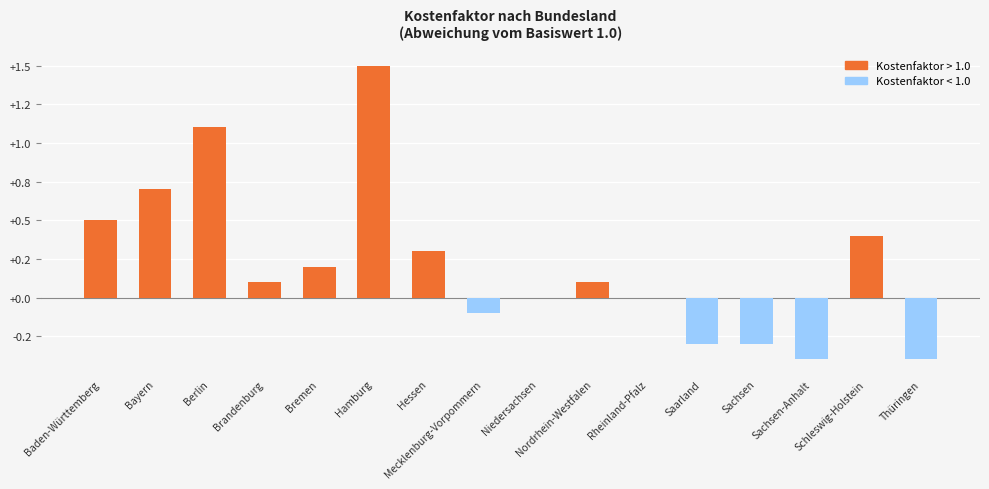

Which category has the highest value across all series?

Hamburg